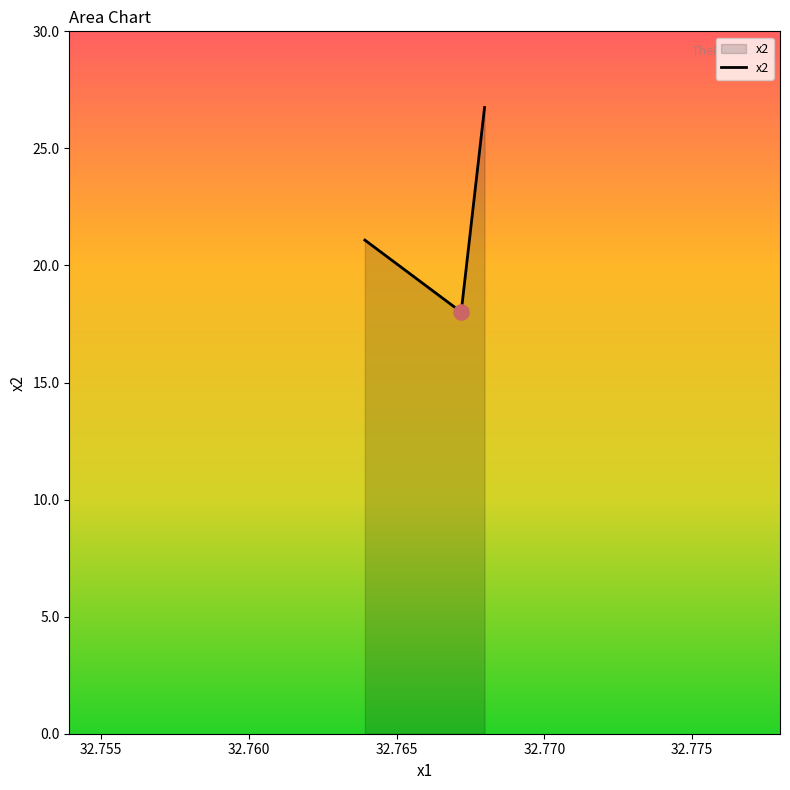

Approximately how many times larger is the value at 32.76797765 compared to 32.76392719?

1.3